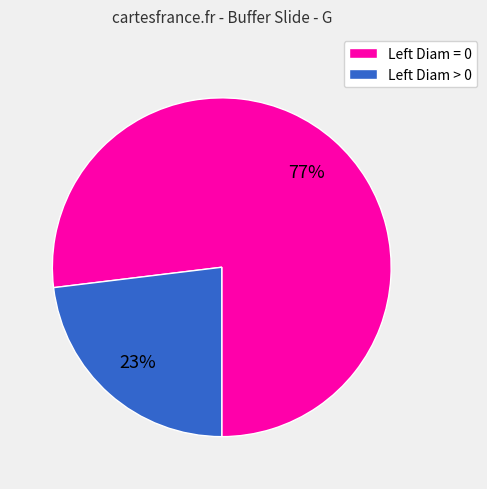

How many slices are in this pie chart?

2